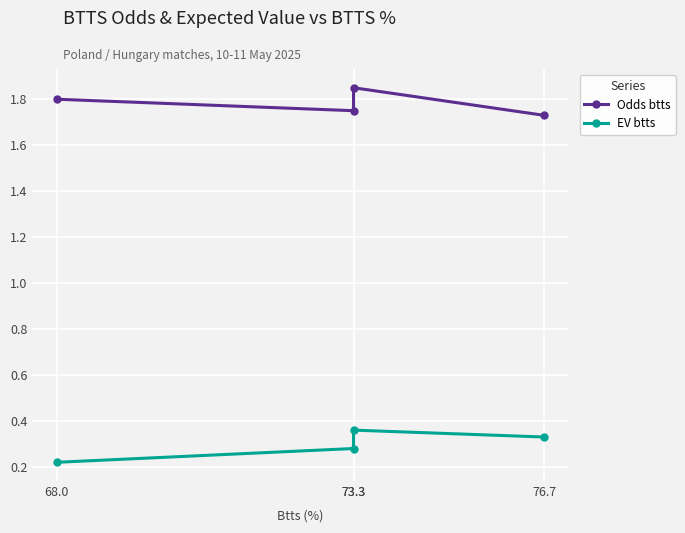

What is the spread (max minus min) of values at 73.3?

1.5